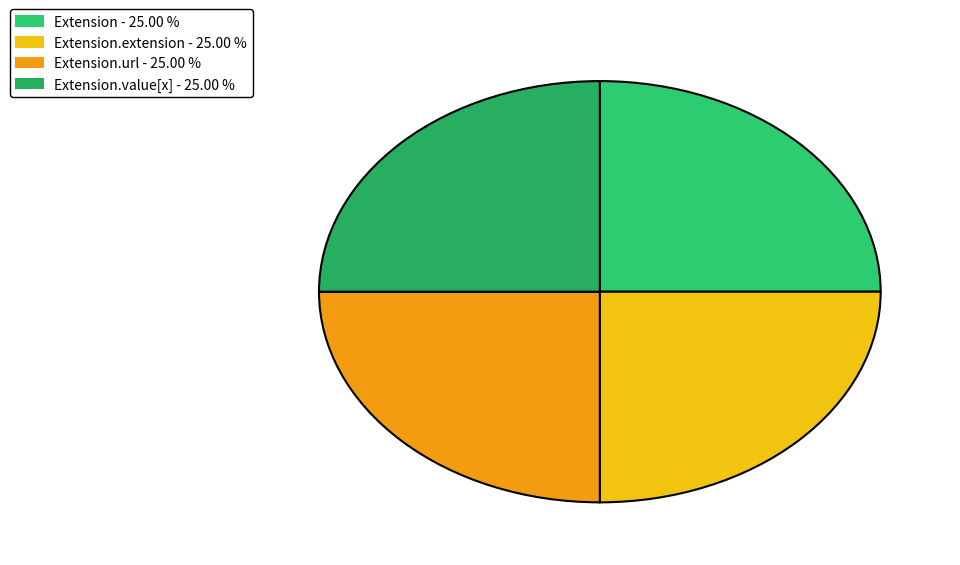

Which slice is the largest?

Extension.url